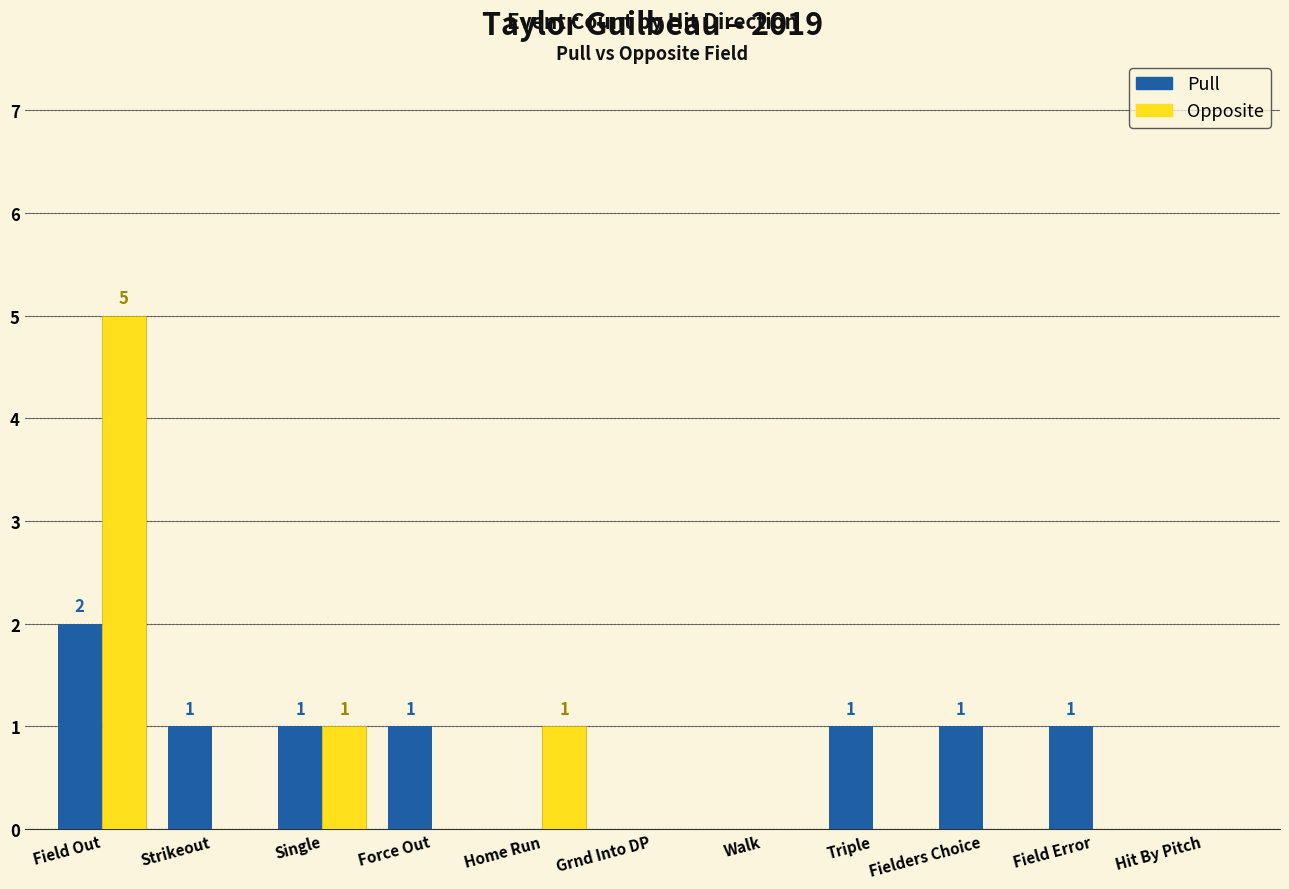

Are the bars grouped side by side (vs. stacked)?

Yes